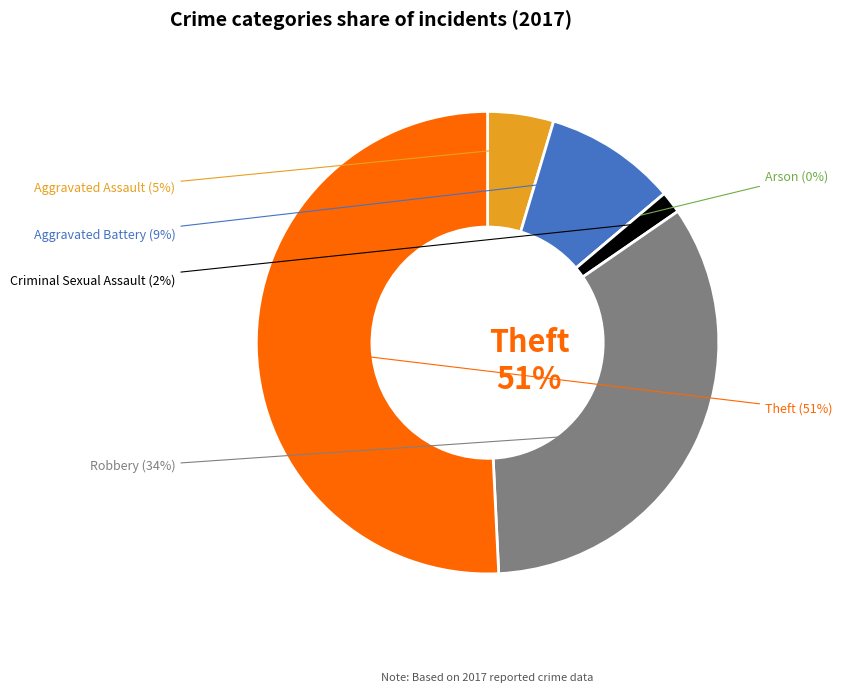

What is the majority slice?

Theft